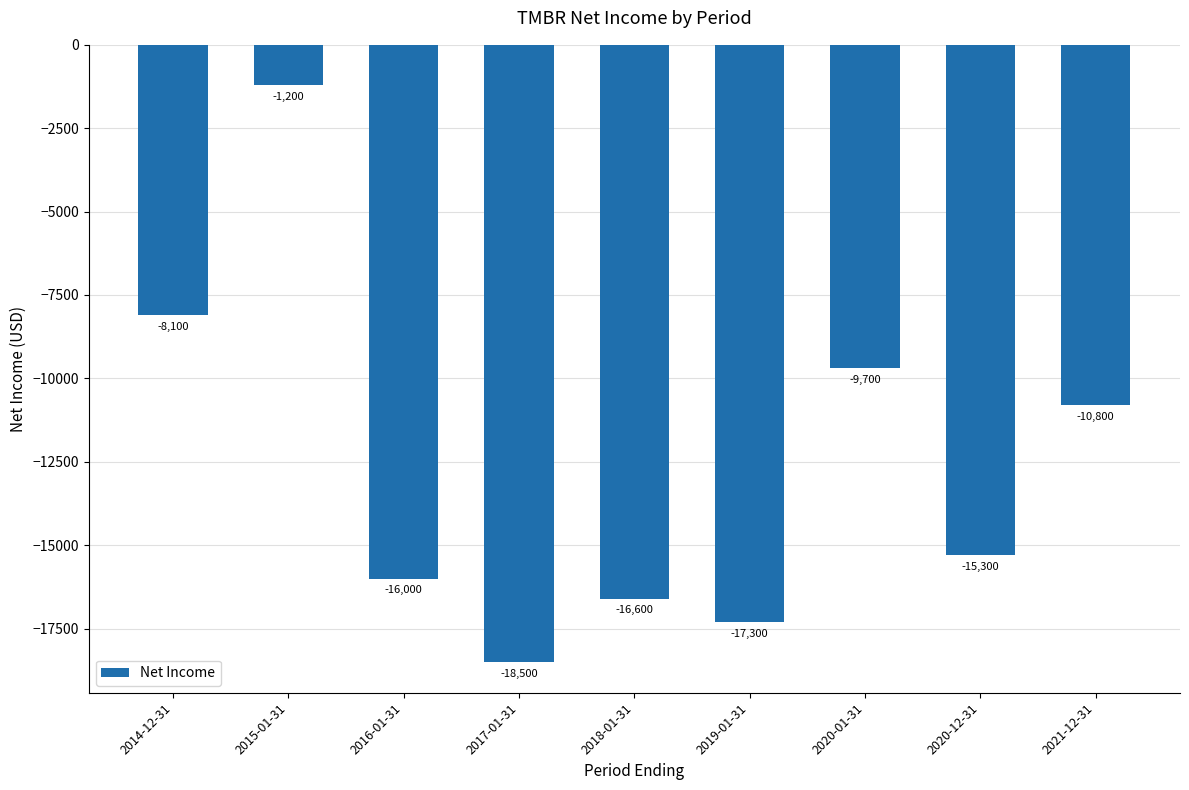

At which category does the chart reach its peak across all series?

2015-01-31